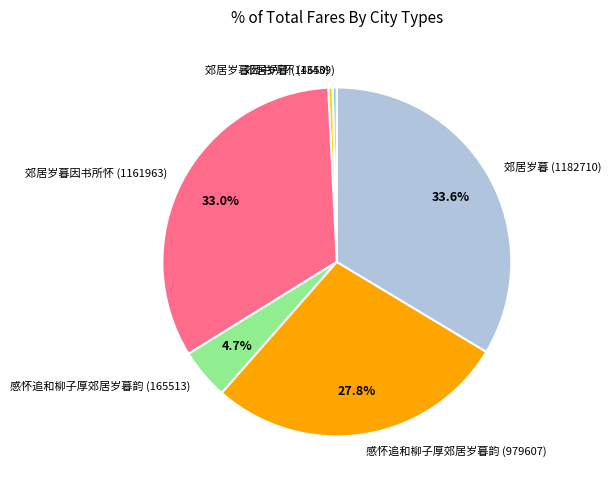

Is 郊居岁暮因书所怀 (13439) the majority of the pie?

No